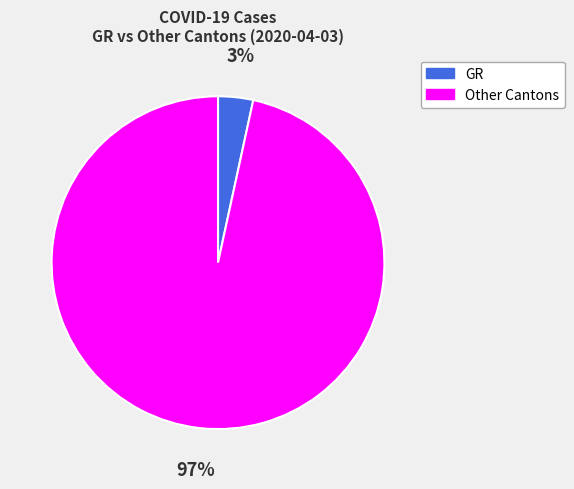

Which has a higher value, GR or Other?

Other